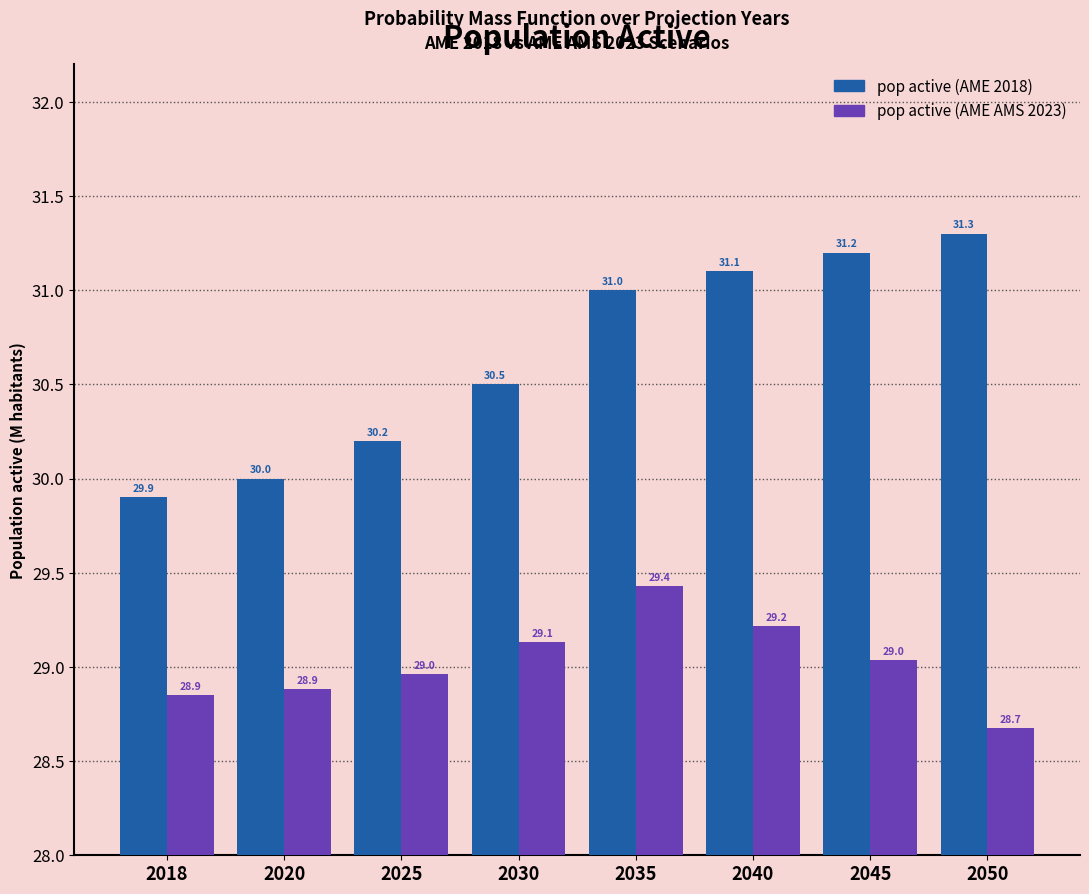

Reading left to right, transcribe all the data shown in this chart.

pop active (AME 2018): 2018=29.9	2020=30.0	2025=30.2	2030=30.5	2035=31.0	2040=31.1	2045=31.2	2050=31.3
pop active (AME AMS 2023): 2018=28.9	2020=28.9	2025=29.0	2030=29.1	2035=29.4	2040=29.2	2045=29.0	2050=28.7